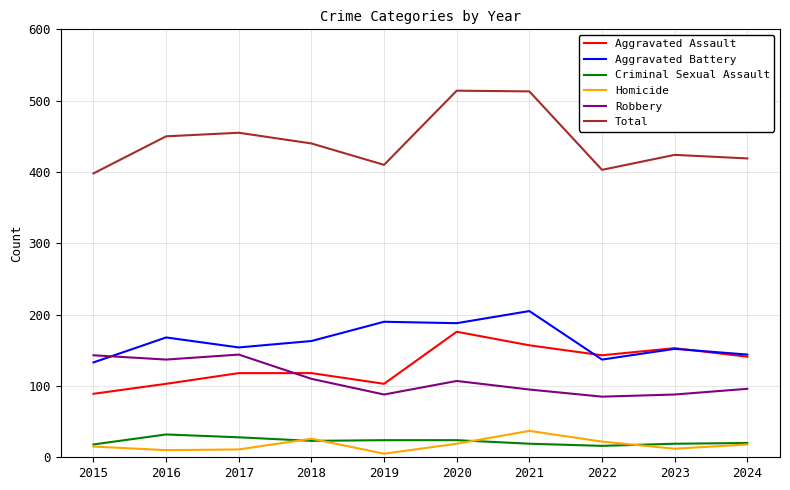

Which series has the largest range (max minus min)?

Total